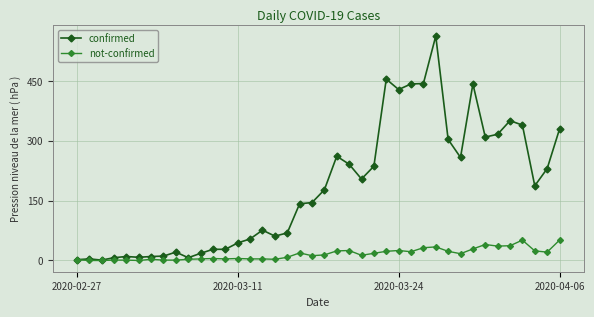

List the series in order of their overall mean, lowest first.

not-confirmed, confirmed